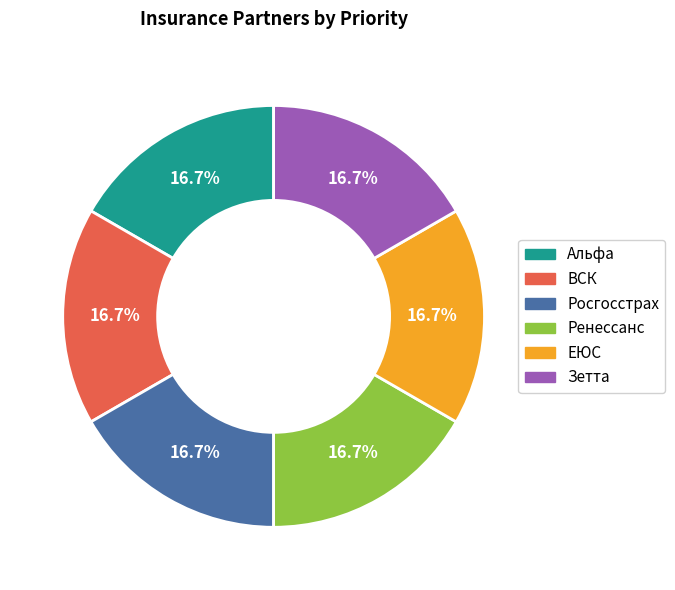

Is Зетта the majority of the pie?

No